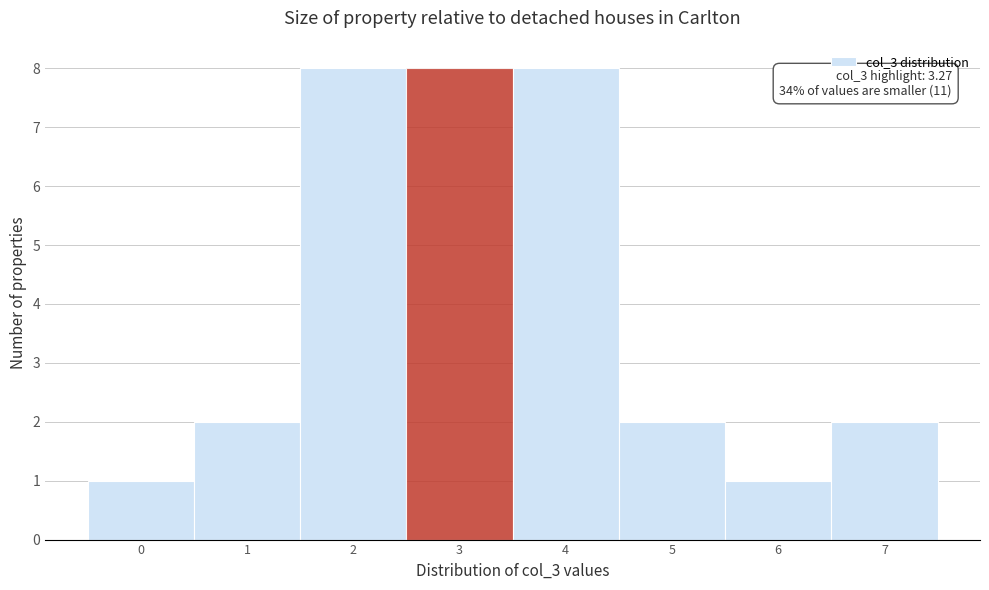

Reading left to right, list all the values displayed in this chart.

0=1	1=2	2=8	3=8	4=8	5=2	6=1	7=2